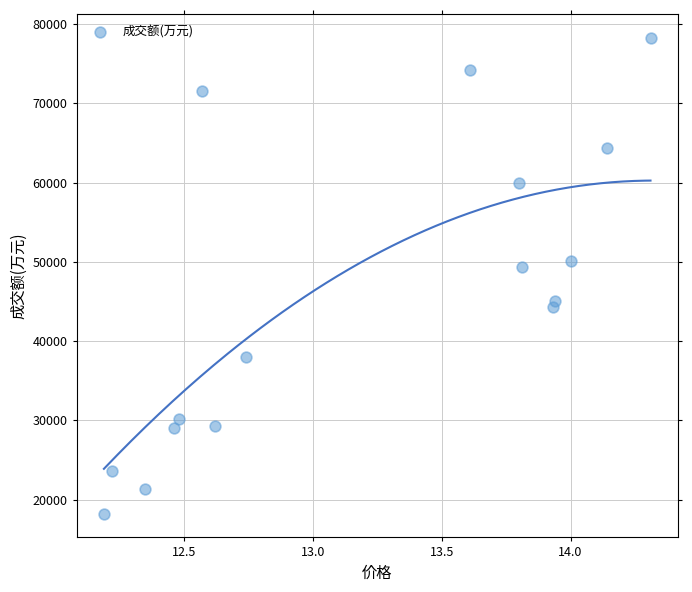

What is the range of Y values (max minus min)?

60048